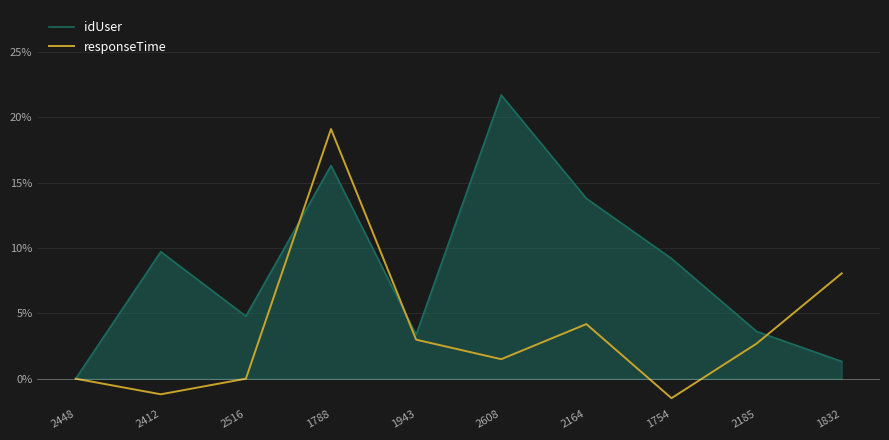

In idUser, how many points are higher than both neighbors (excluding endpoints)?

3